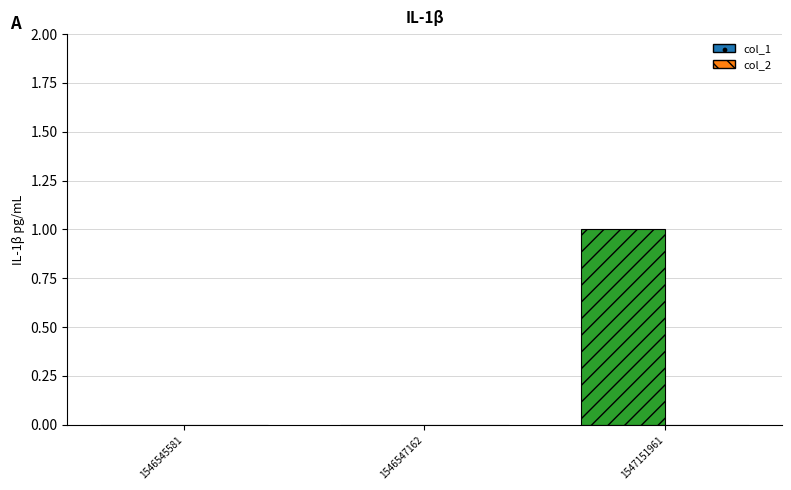

How many categories are shown in the chart?

3